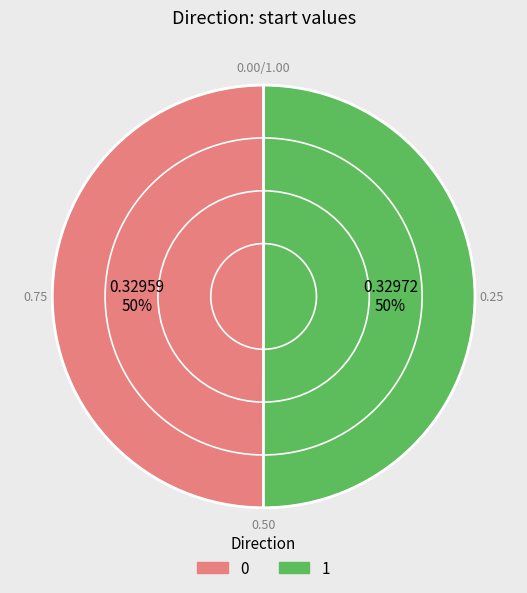

To the nearest percent, what portion does 0 represent?

50%